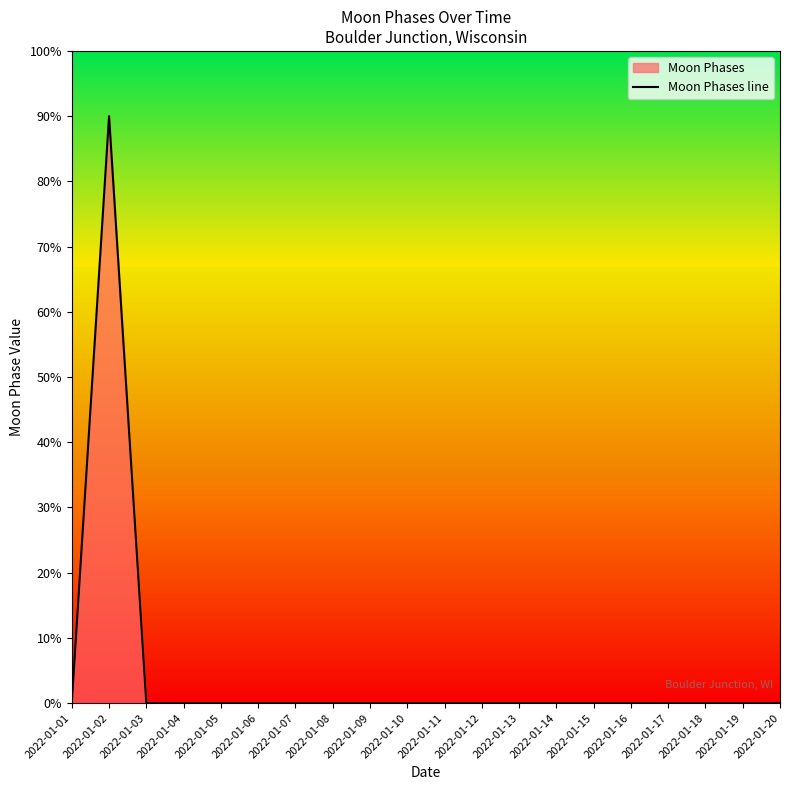

Count the number of values greater than 0.

1